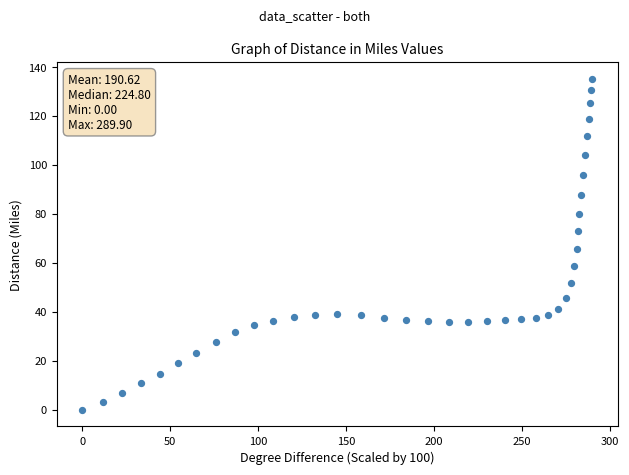

What is the range of X values (max minus min)?

289.9